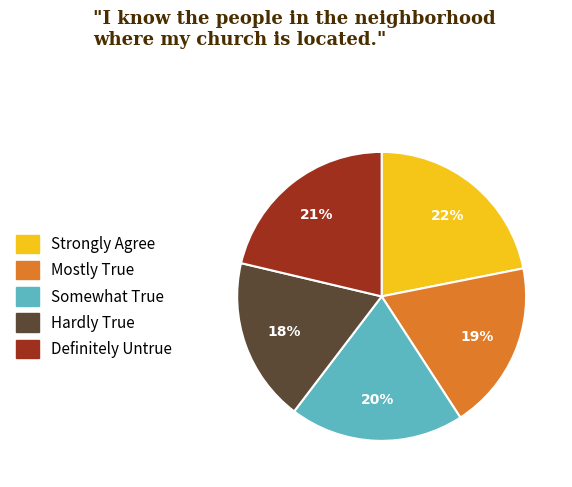

What is the ratio of the value at Hardly True to the value at Strongly Agree?

0.8